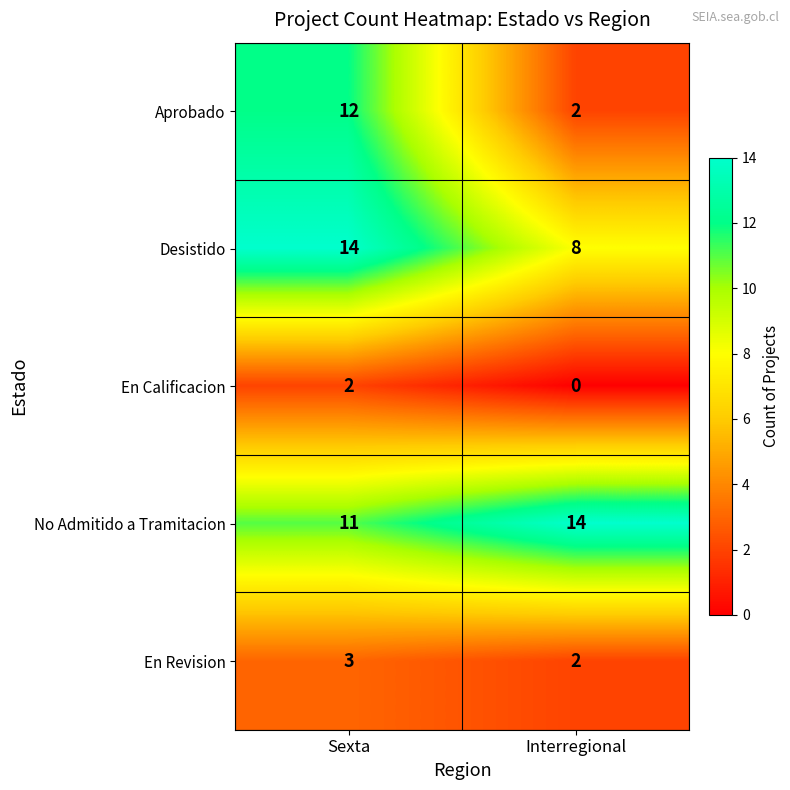

What is the sum of all No Admitido a Tramitacion values?

25